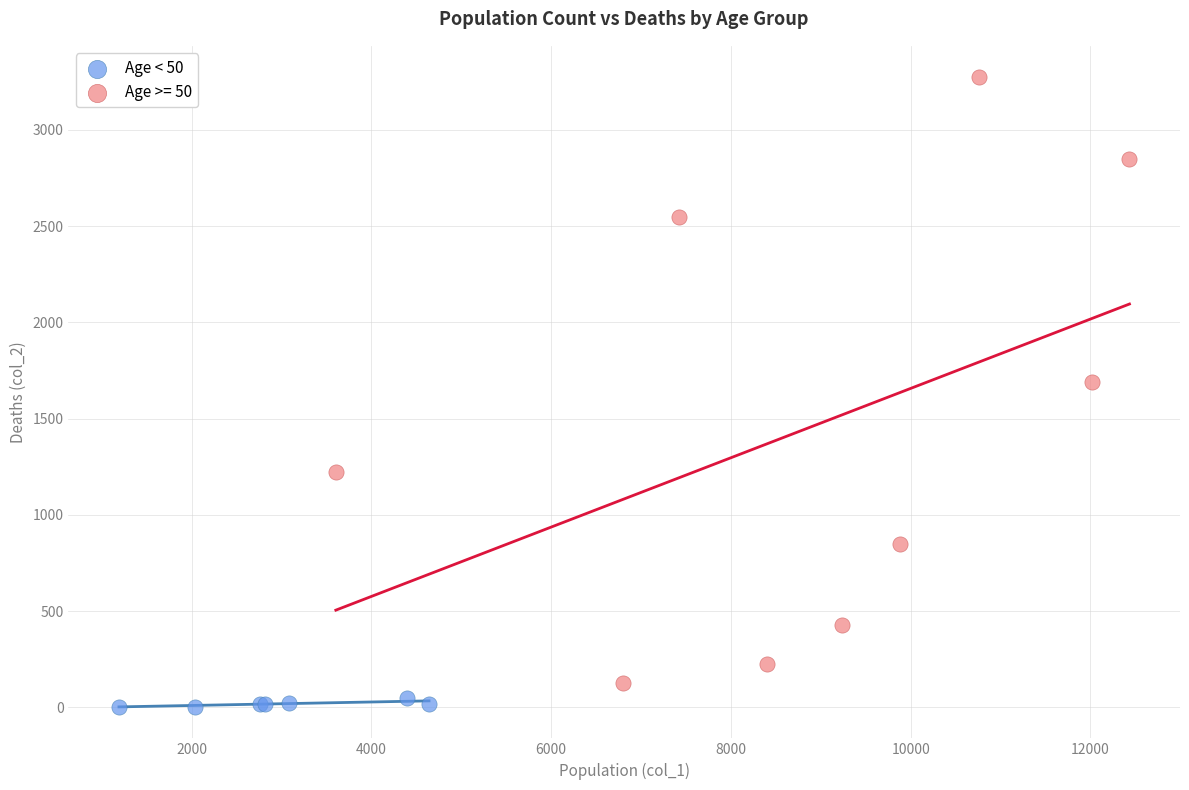

Which series reaches the maximum Y coordinate?

Age >= 50